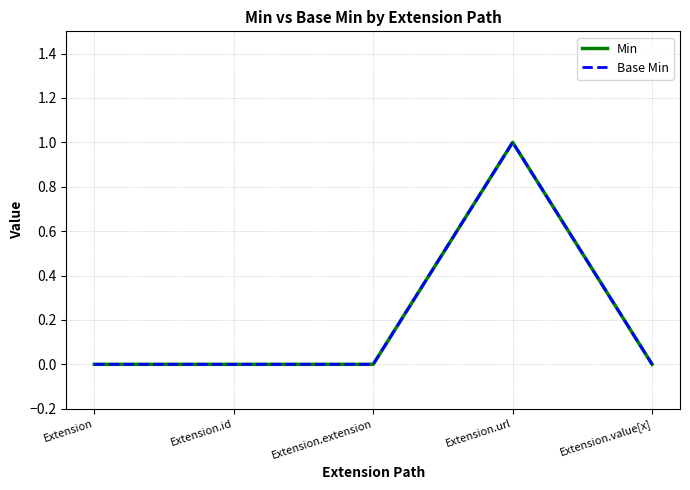

Does the chart display data point markers on the line(s)?

No